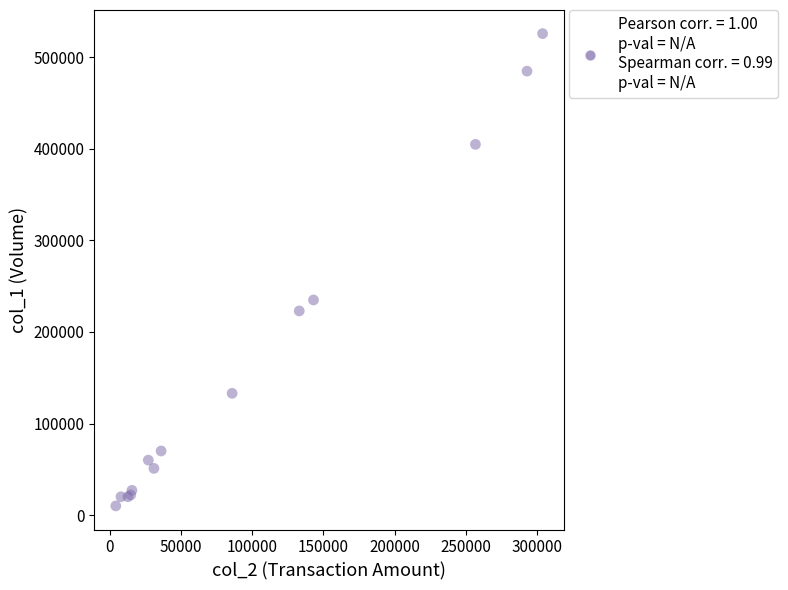

What Y value in the scatter plot is closest to 268000?

235000